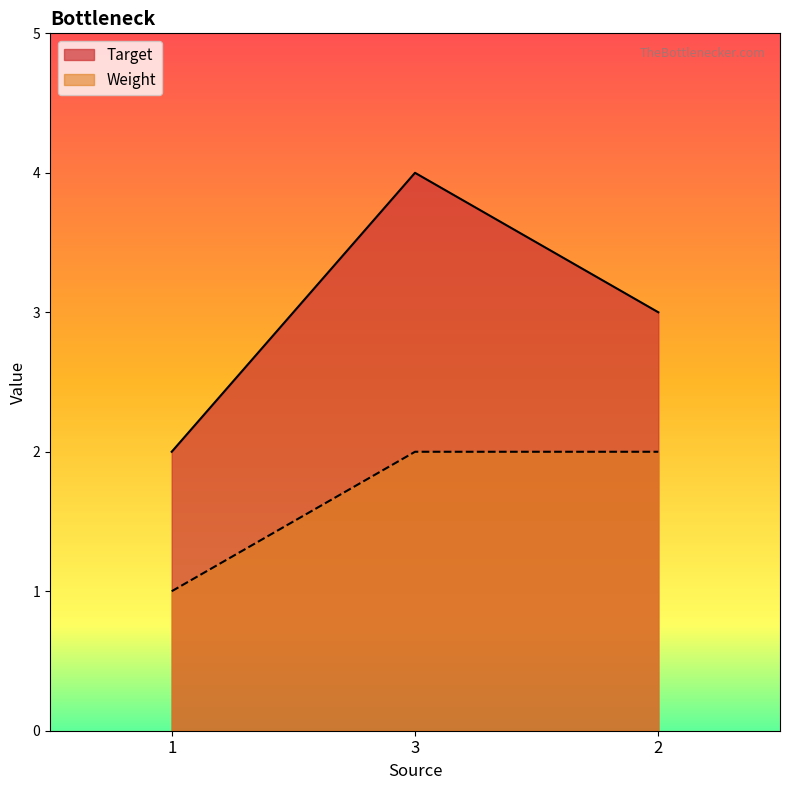

Read the Weight value at 2.

2